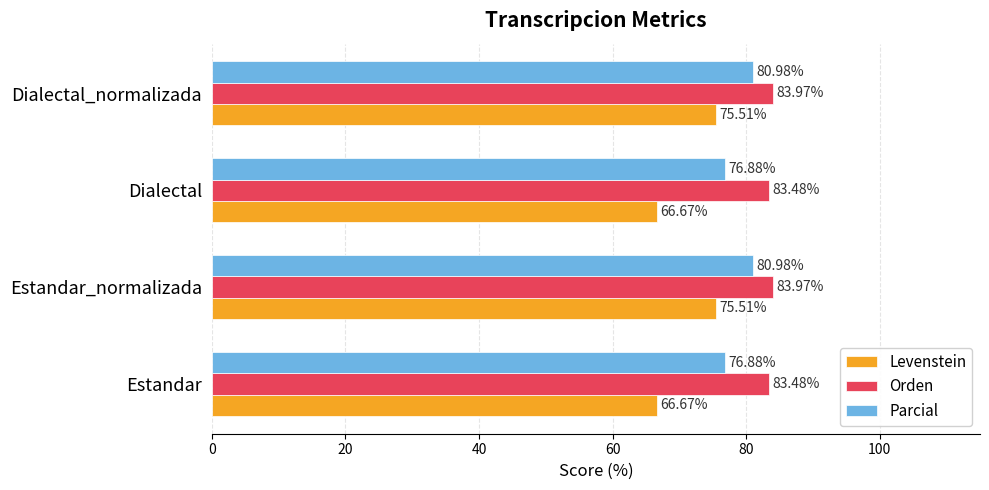

What is the spread (max minus min) of values at Dialectal?

16.8